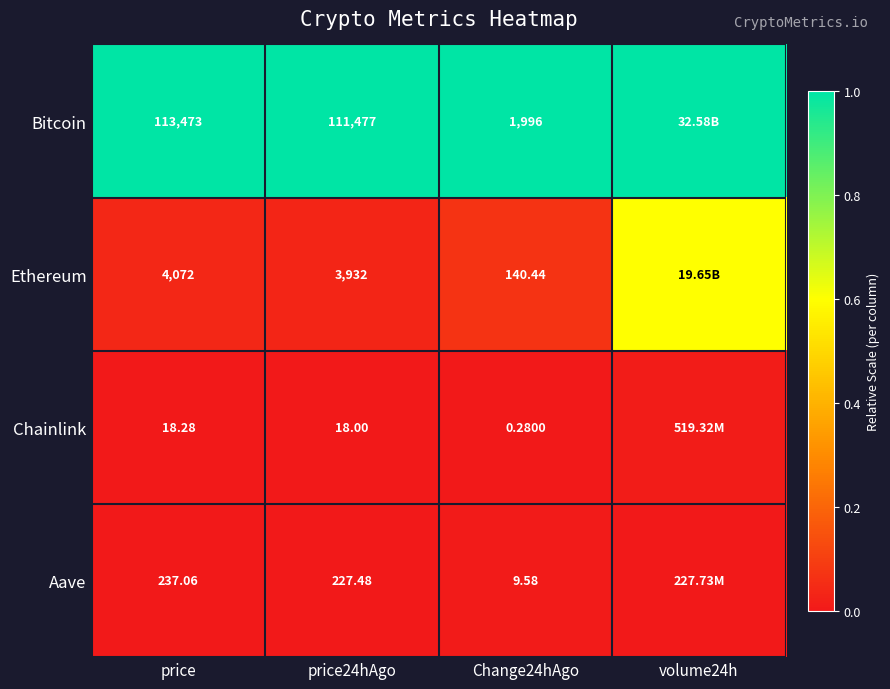

Is the value of Chainlink at price greater than the value of Ethereum at price?

No